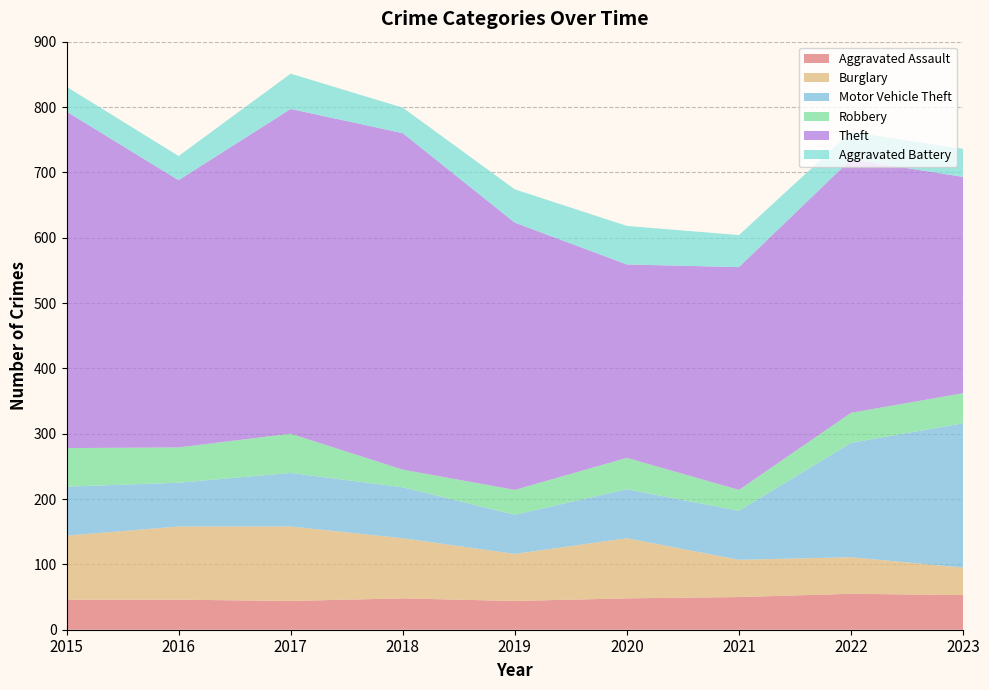

How many series are shown in this chart?

6